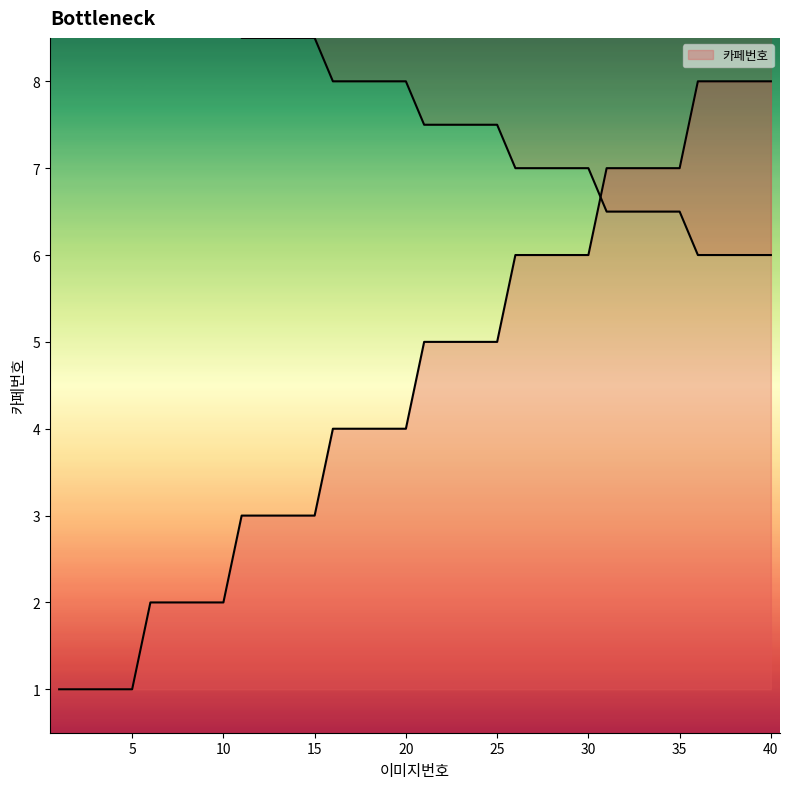

Reading left to right, transcribe all the data shown in this chart.

1	1	1	1	1	2	2	2	2	2	3	3	3	3	3	4	4	4	4	4	5	5	5	5	5	6	6	6	6	6	7	7	7	7	7	8	8	8	8	8